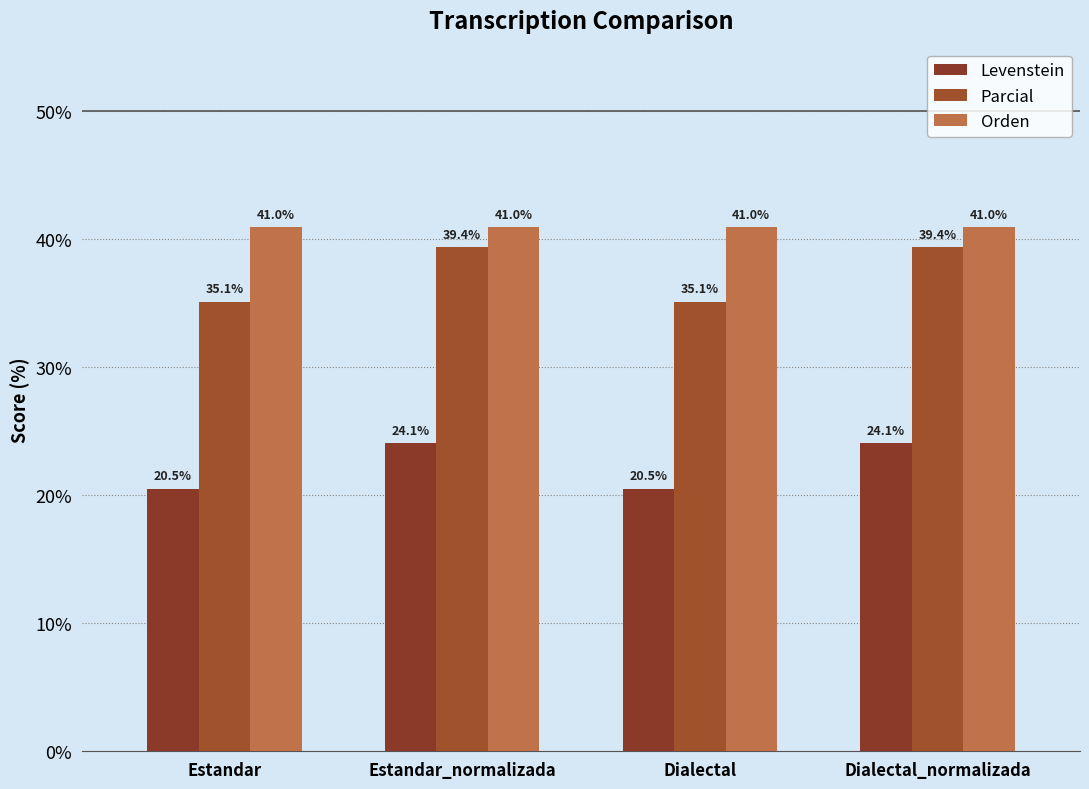

Reading left to right, transcribe all the data shown in this chart.

Levenstein: 20.5	24.1	20.5	24.1
Parcial: 35.1	39.4	35.1	39.4
Orden: 41.0	41.0	41.0	41.0